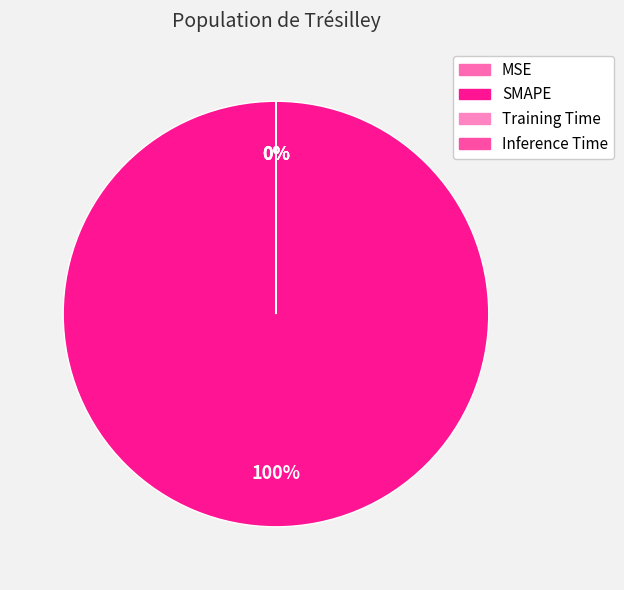

How many segments does this pie chart have?

4